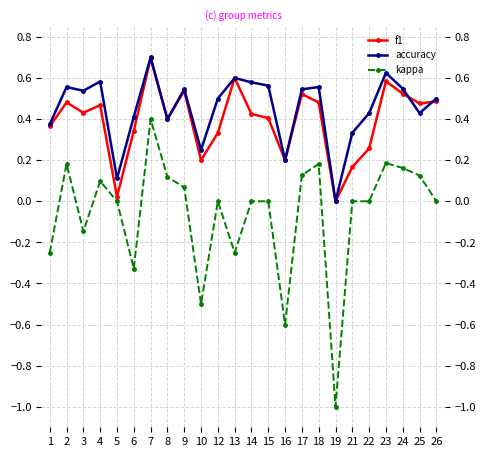

The value of f1 at 8 is 0.5. True or false?

False